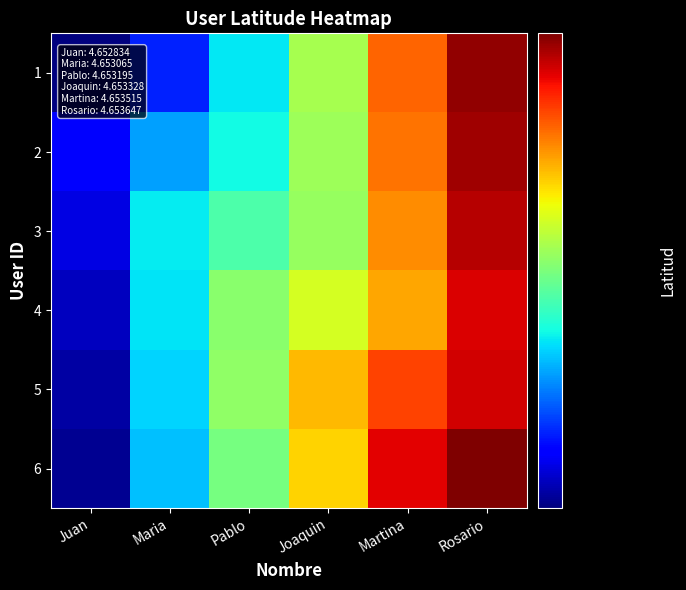

Which series has the largest range (max minus min)?

1